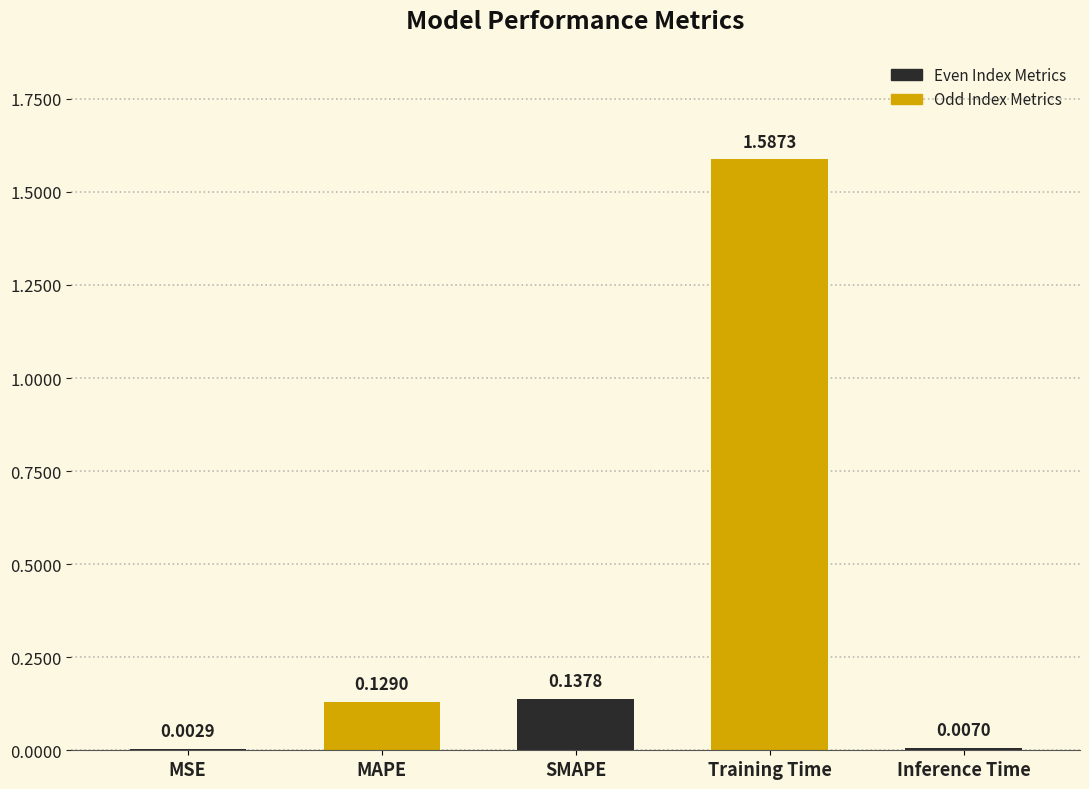

At which label is the value closest to 0?

MSE